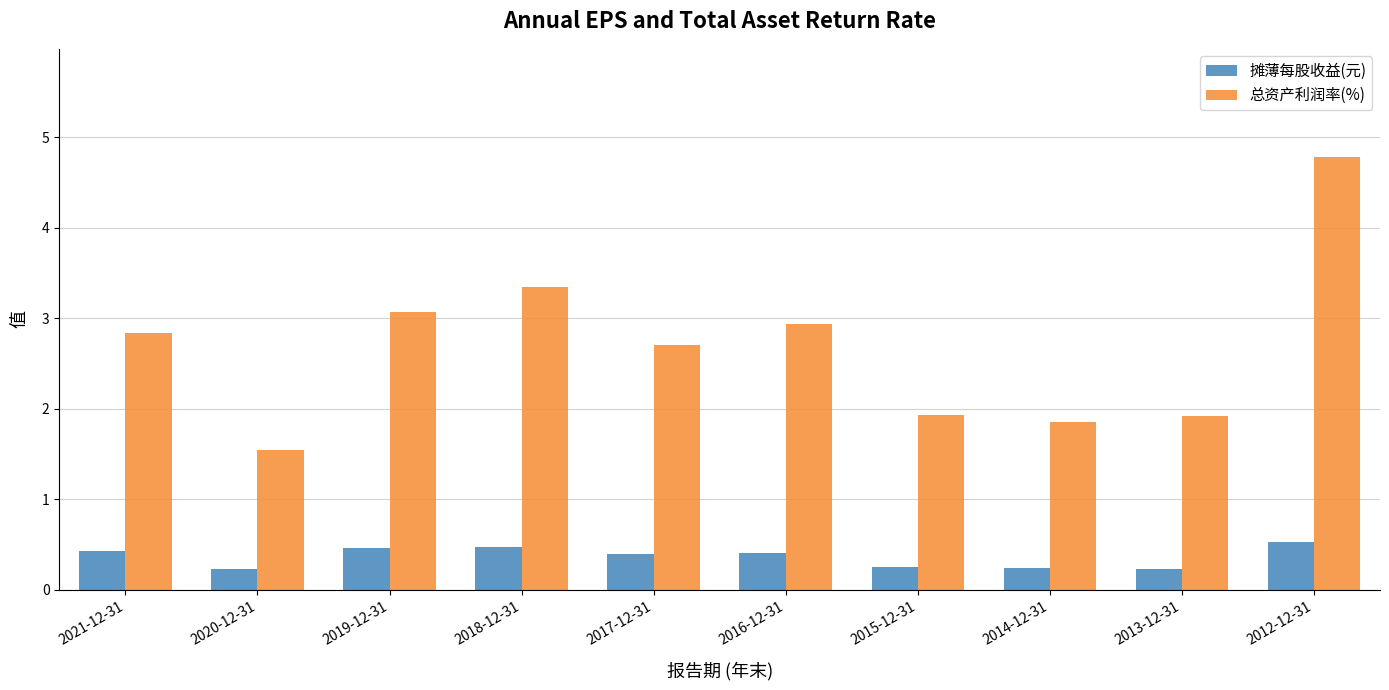

Read the 摊薄每股收益(元) value at 2019-12-31.

0.5